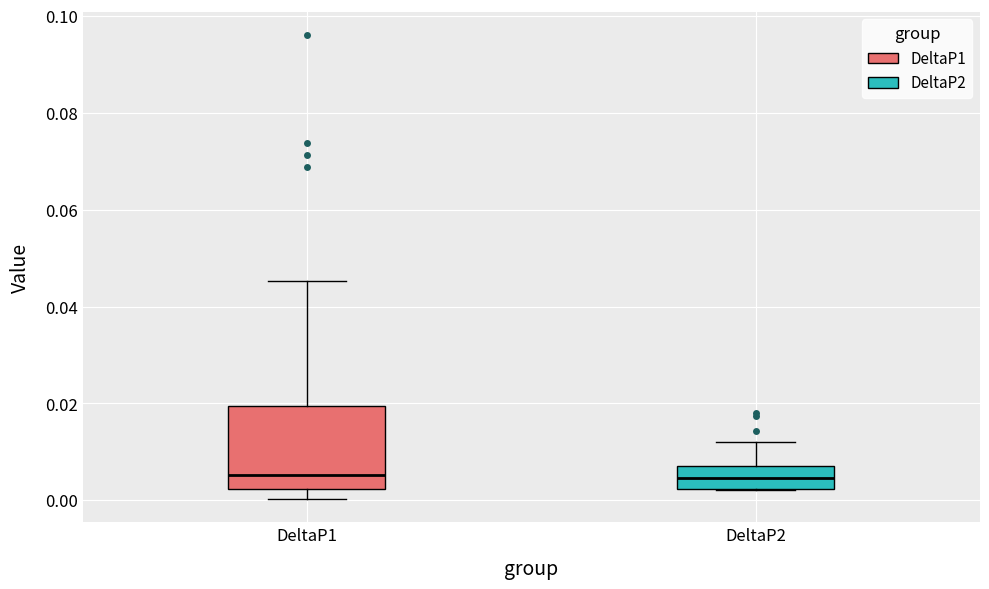

Where is the upper edge of the box for DeltaP1 on the y-axis? The values are not printed on the chart, so give them approximately, as read against the axis.

0.020